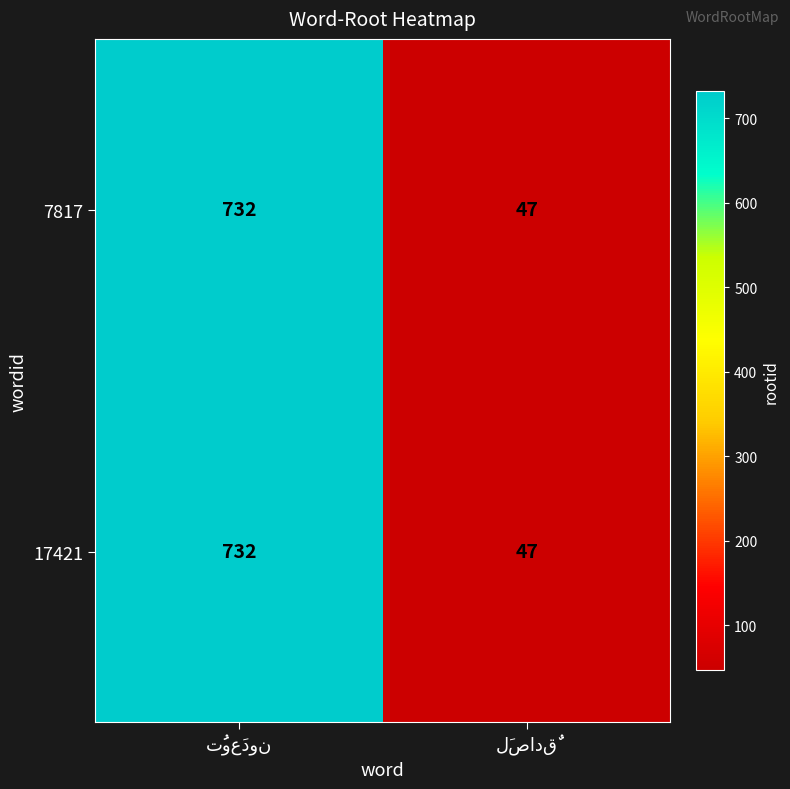

What is the smallest value displayed?

47